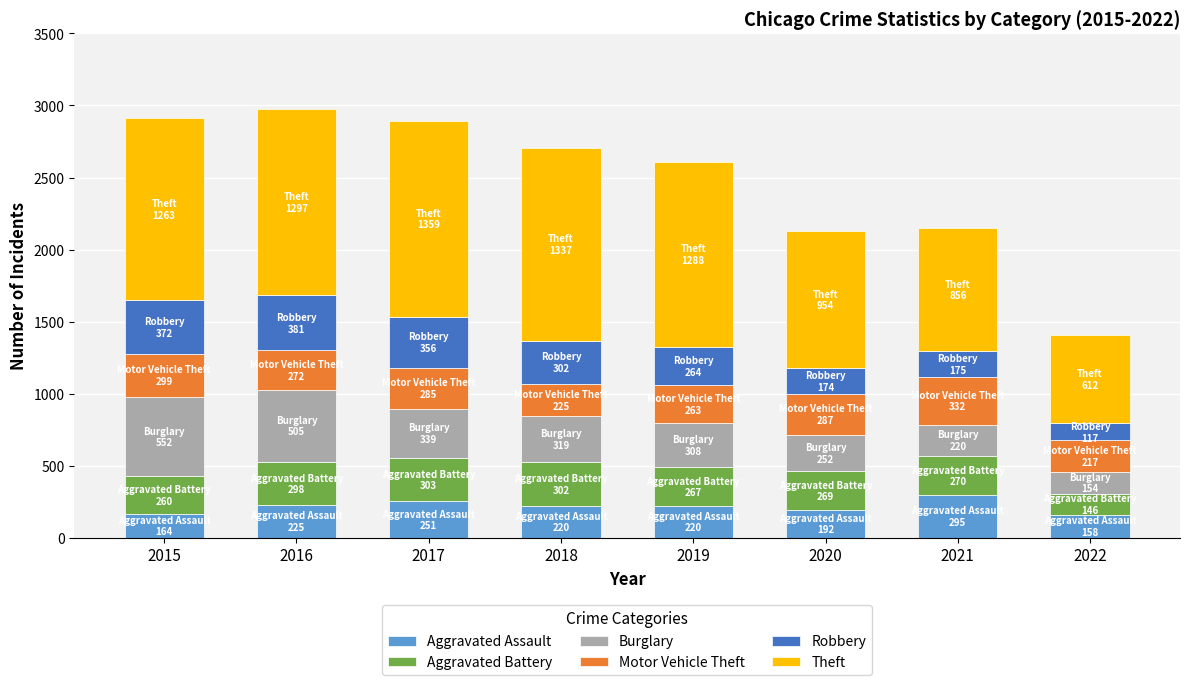

What is the lowest value of the Aggravated Assault series?

158